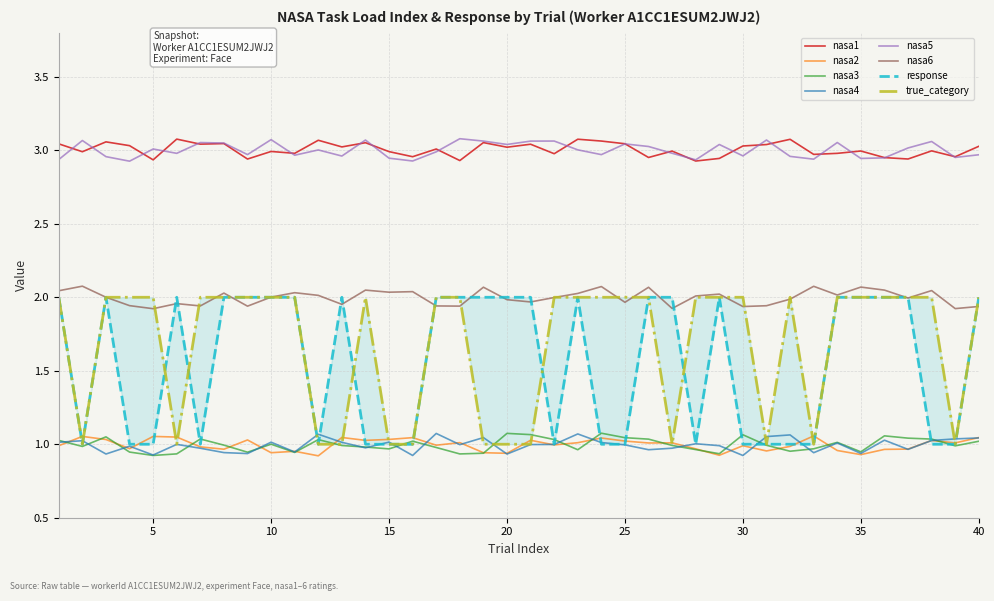

True or false: nasa6 and nasa2 intersect in this chart.

False